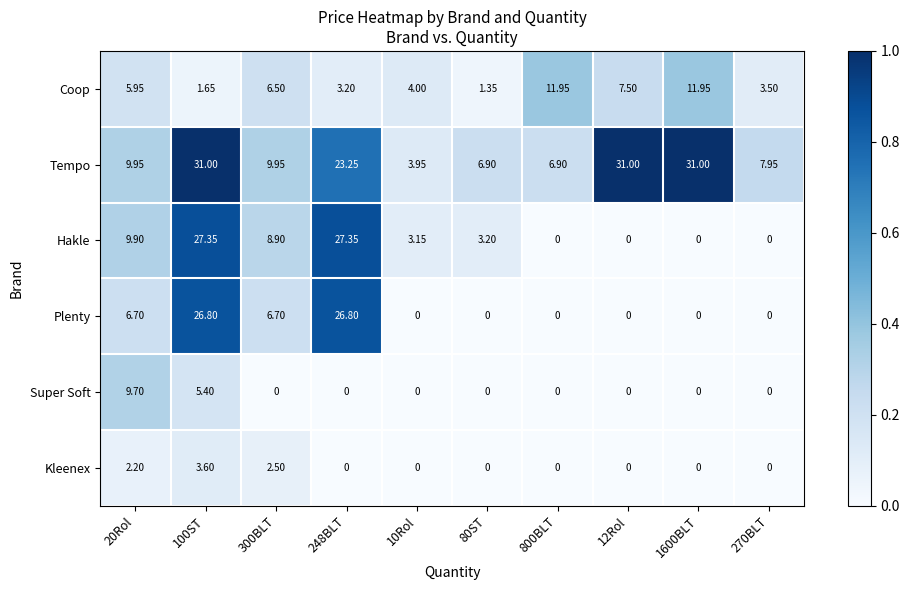

How many distinct data groups are displayed?

6